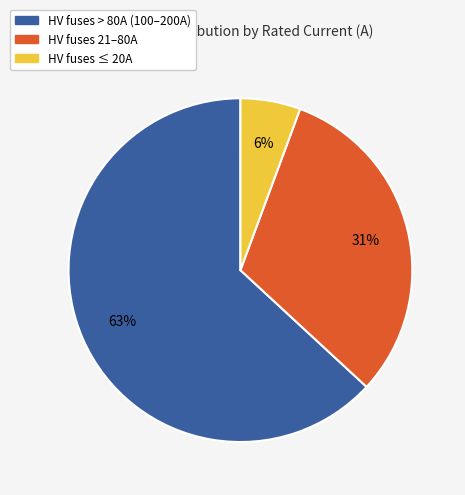

Count the number of slices in the pie.

3